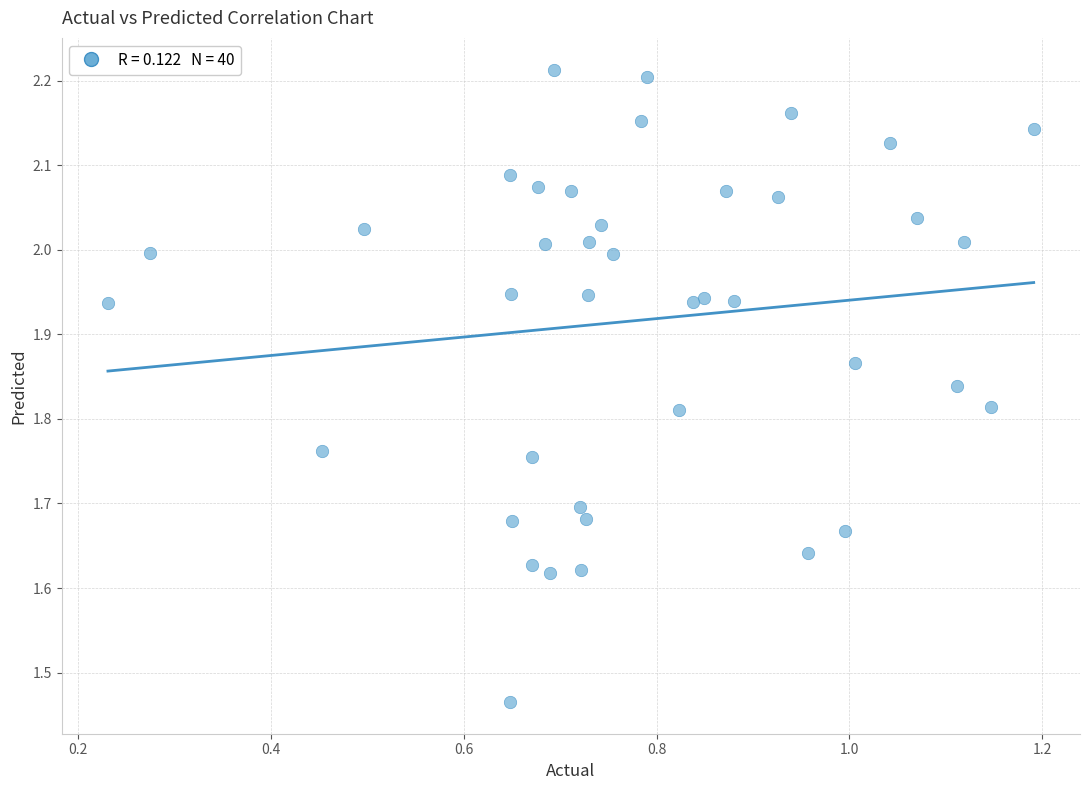

What is the range of X values (max minus min)?

1.0